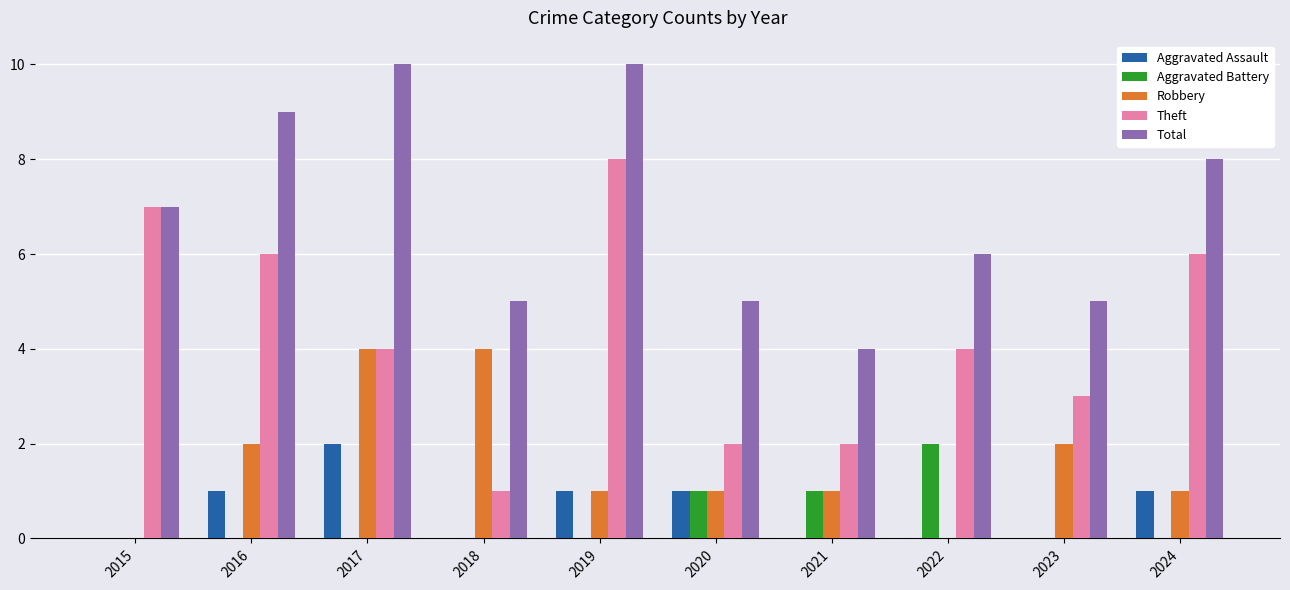

How many categories are shown in the chart?

10